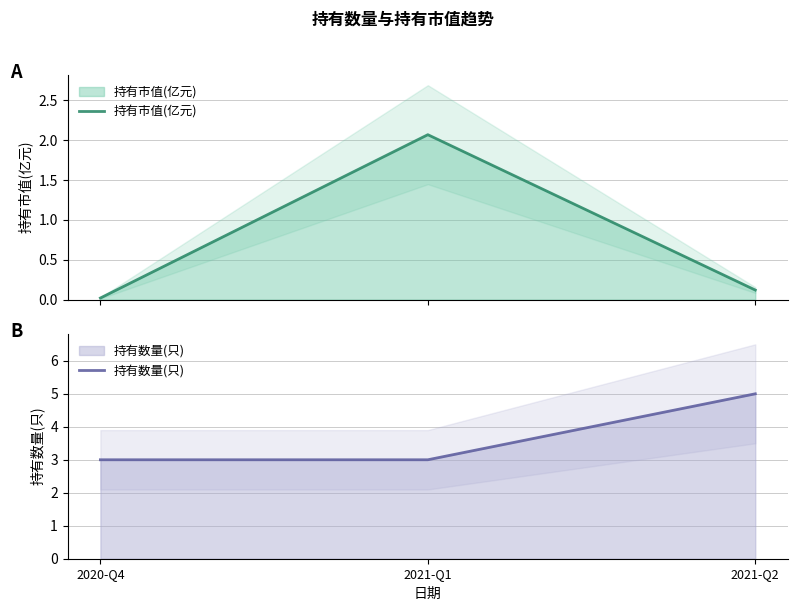

Which series has the widest spread of values?

持有市值(亿元)